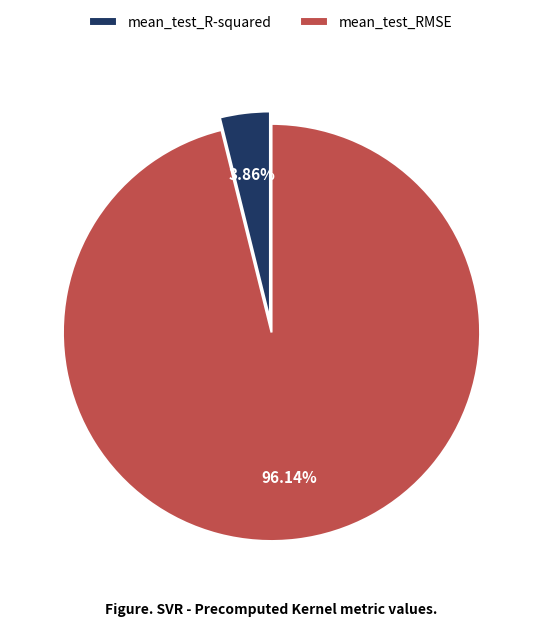

What is the total percentage of mean_test_R-squared and mean_test_RMSE?

100.0%